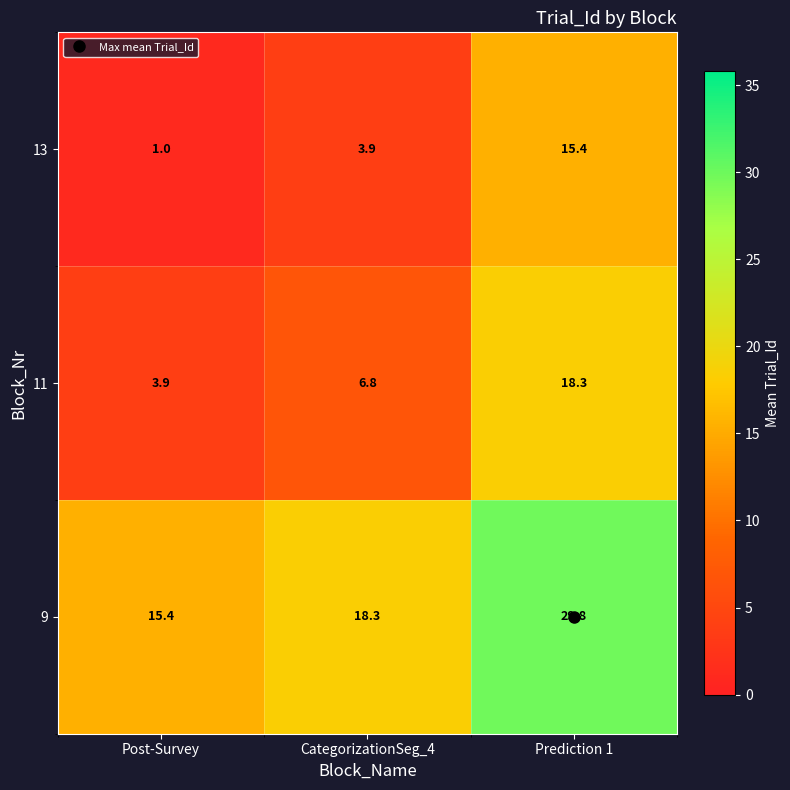

At CategorizationSeg_4, list the series in order from largest to smallest.

9, 11, 13